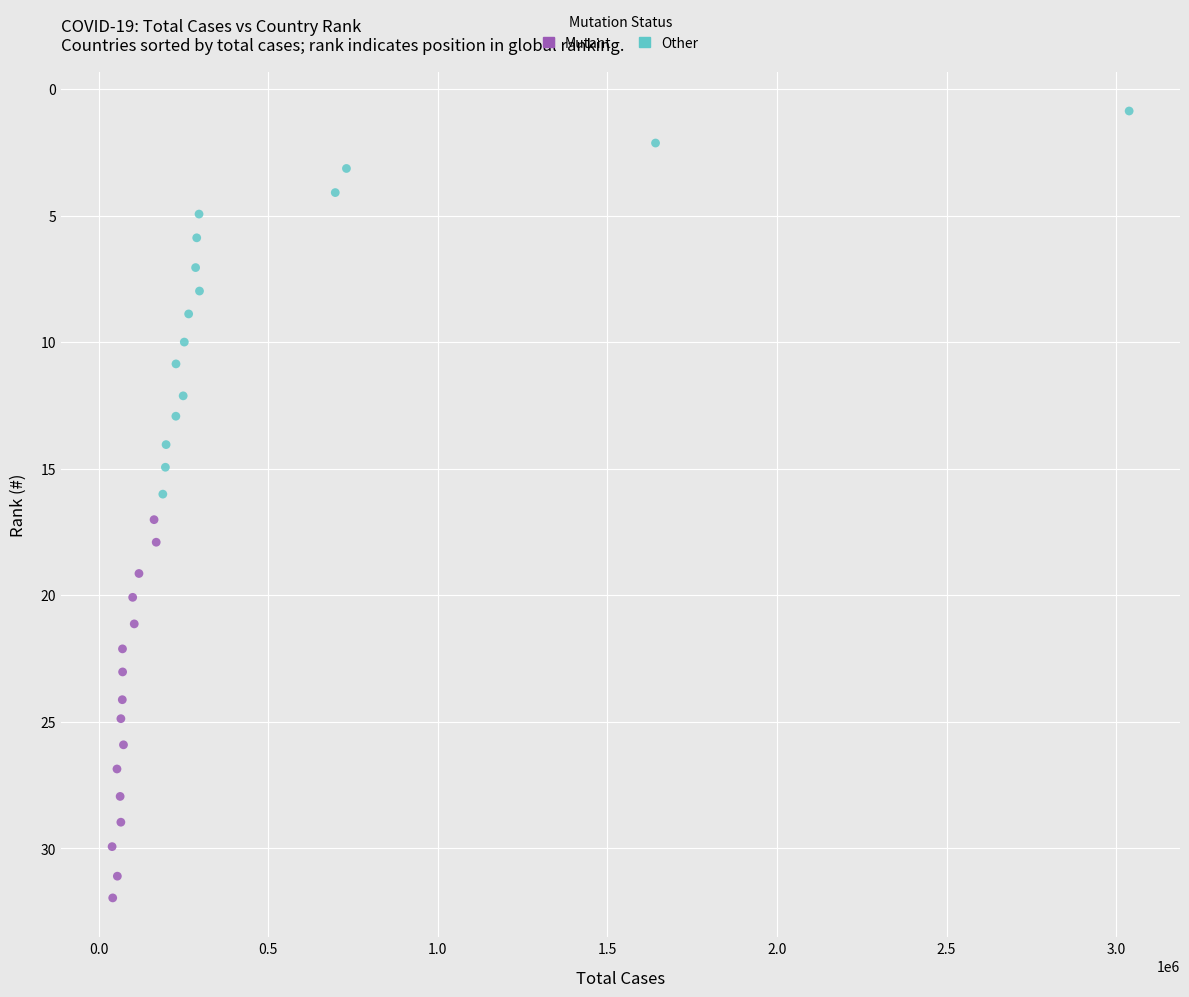

Which series reaches the minimum Y coordinate?

Other